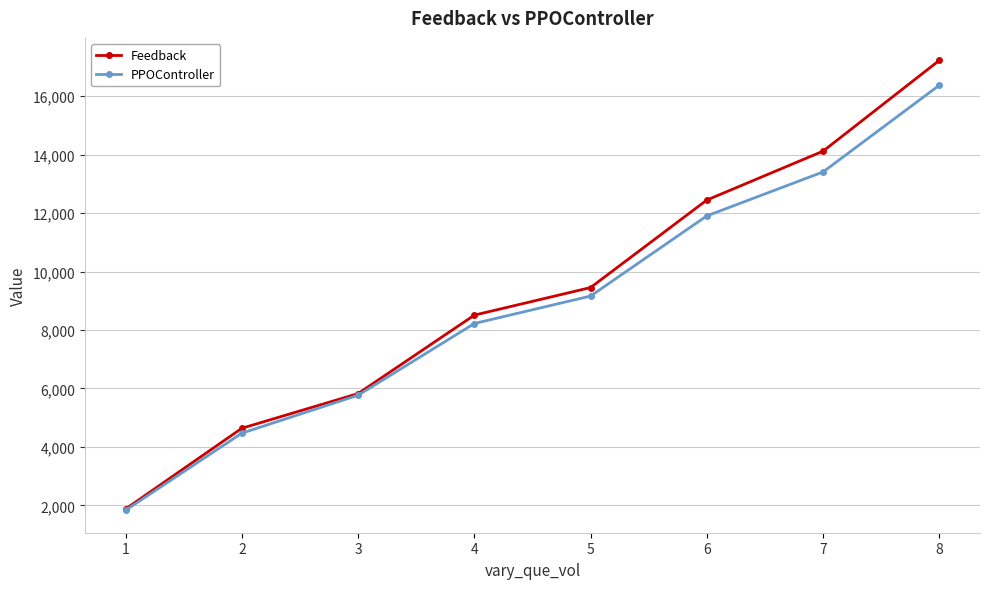

What value does the PPOController series have at 8?

16374.8